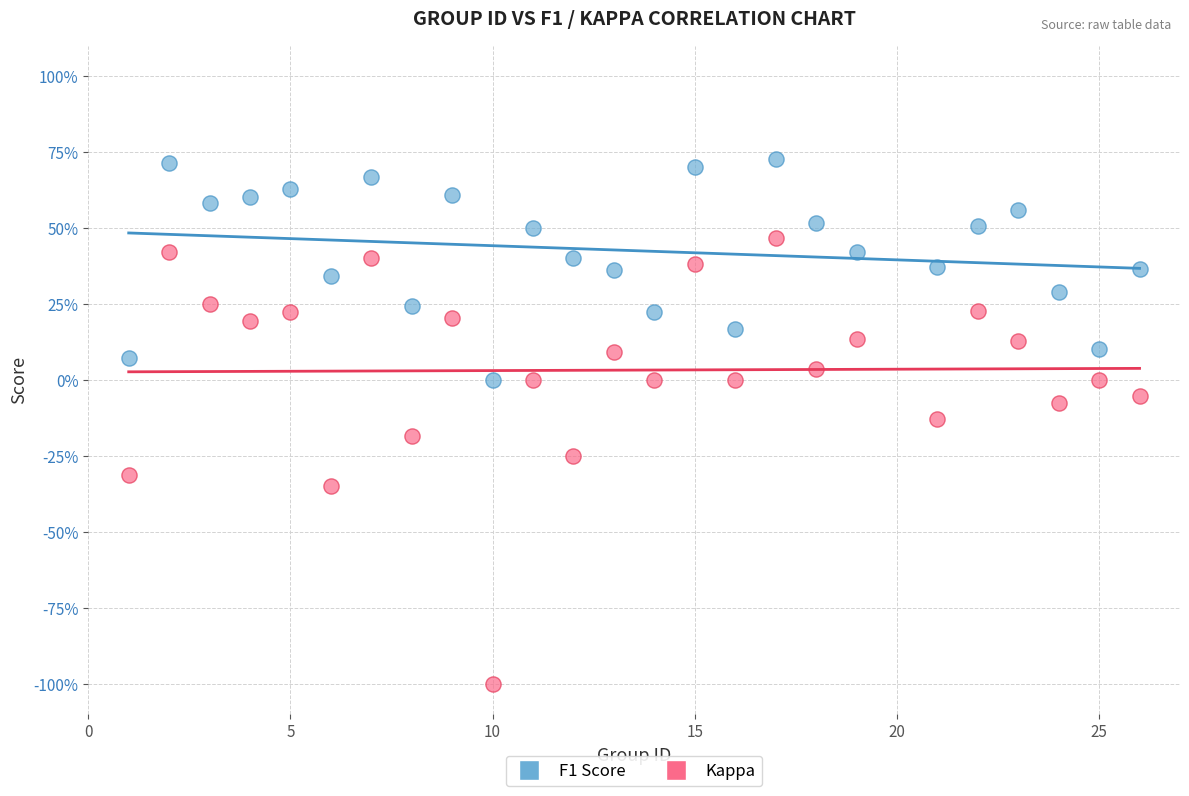

Which series has the largest Y range (max minus min)?

Kappa